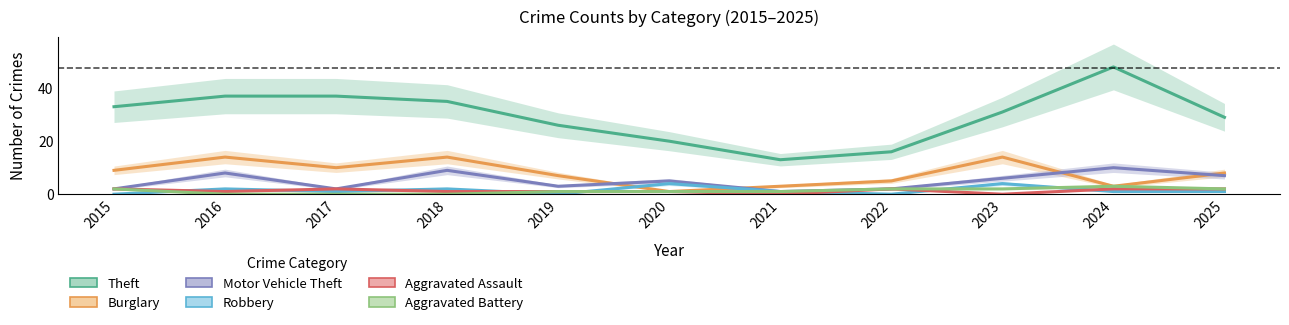

At which category is the sum across all series the highest?

2024